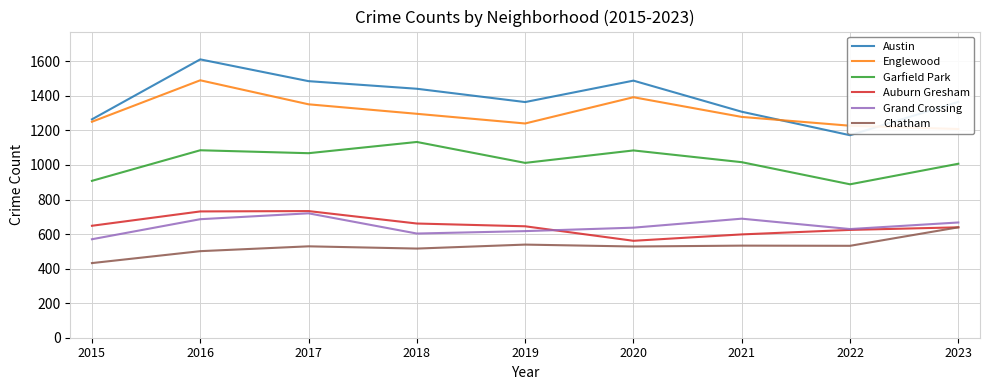

What is the value of the Englewood point at the 9th from the left?

1208